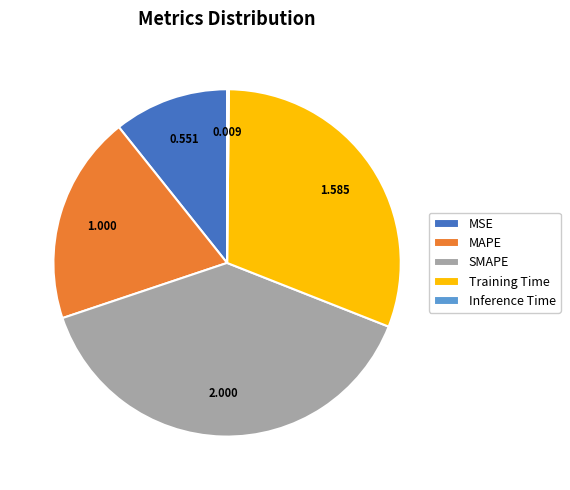

Which has a higher value, MAPE or Training Time?

Training Time